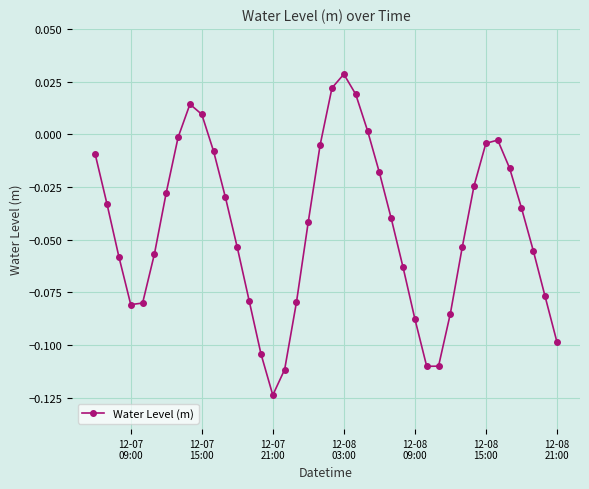

How many interior local peaks (higher than both neighbors) does the data have?

3